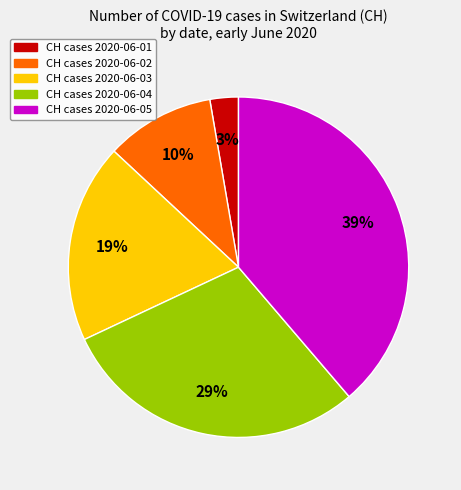

To the nearest percent, what is the average slice percentage?

20%